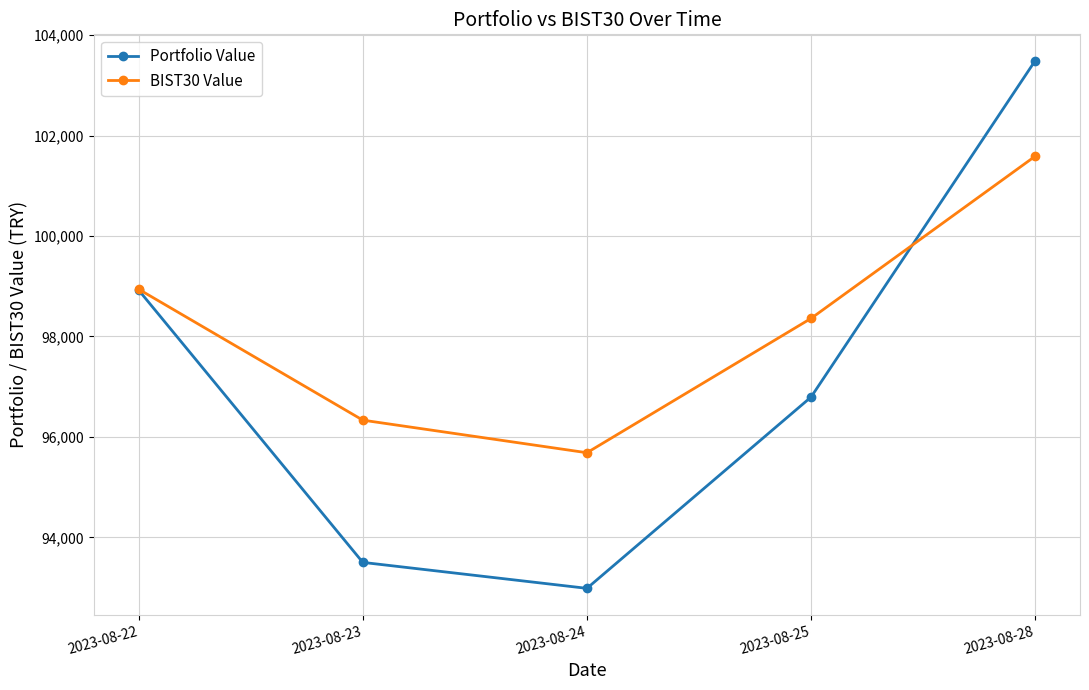

What is the value of the Portfolio Value point at the 5th from the left?

103488.7